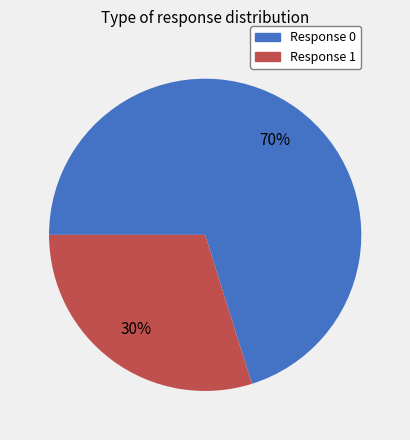

Is the sum of Response 0 and Response 1 greater than half?

Yes